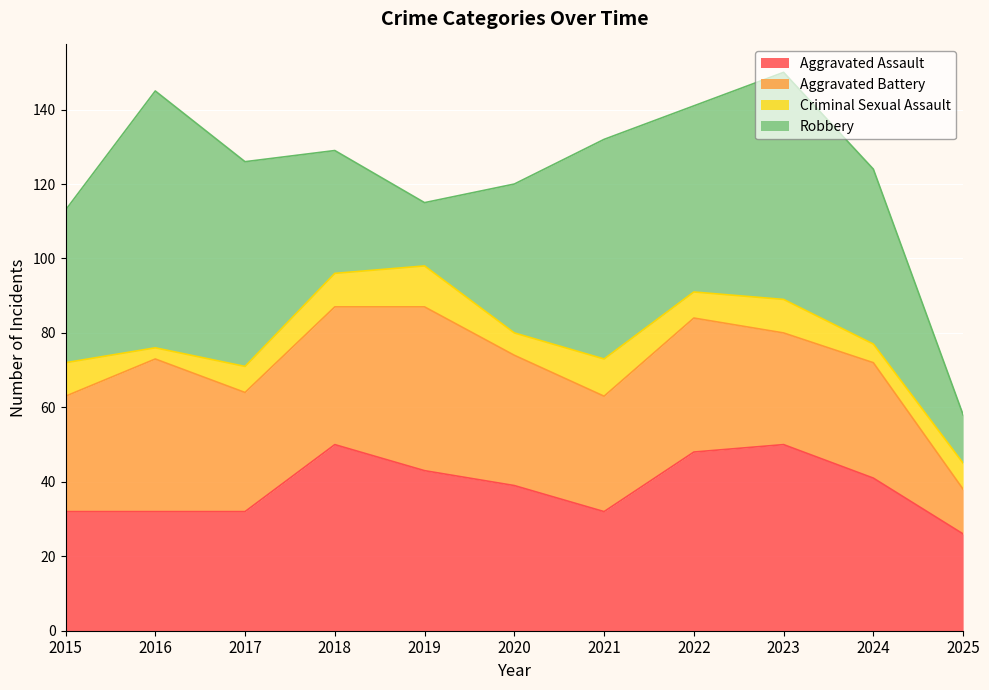

True or false: Criminal Sexual Assault has more than 2 points higher than both neighbors.

True